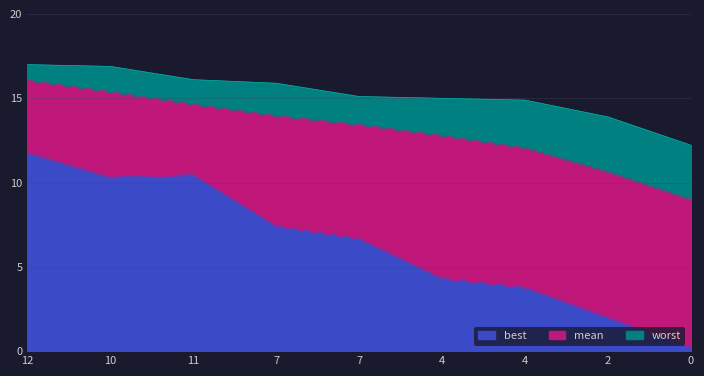

Reading left to right, extract all data points from this chart.

best: 12=11.8	10=10.3	11=10.5	7=7.4	7=6.7	4=4.3	4=3.8	2=2.0	0=0.2
mean: 12=16.1	10=15.4	11=14.7	7=14.0	7=13.4	4=12.8	4=12.1	2=10.6	0=9.0
worst: 12=17.0	10=16.9	11=16.1	7=15.9	7=15.1	4=15.0	4=14.9	2=13.9	0=12.2